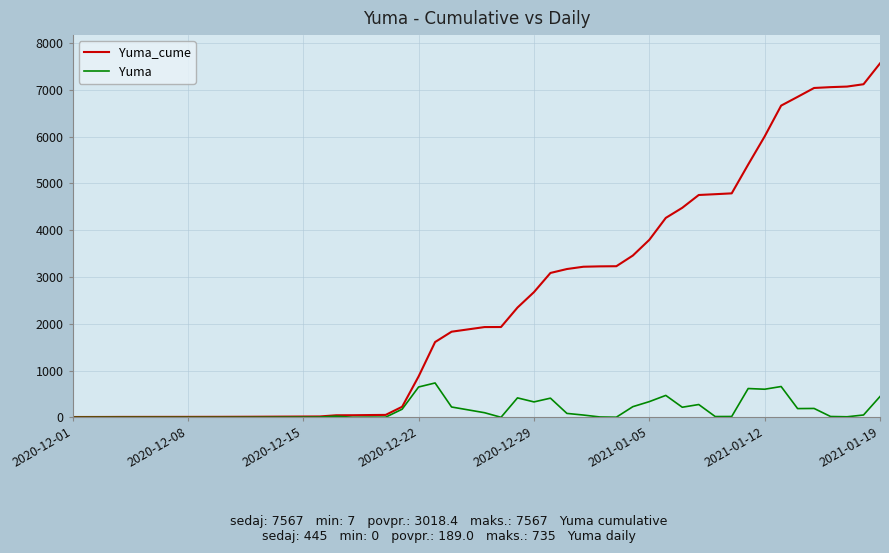

Which series has the largest range (max minus min)?

Yuma_cume